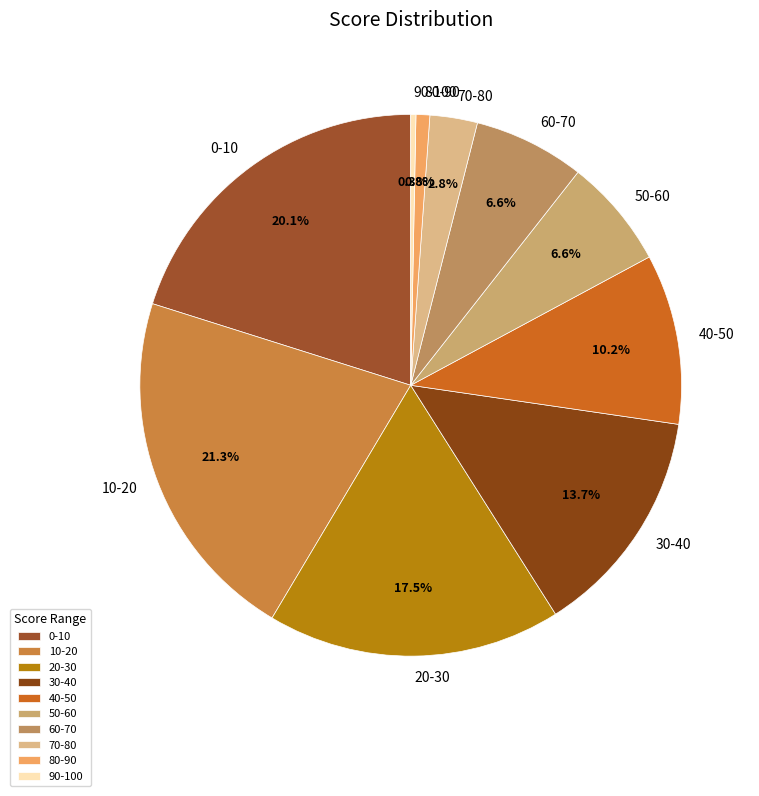

How many slices are in this pie chart?

10